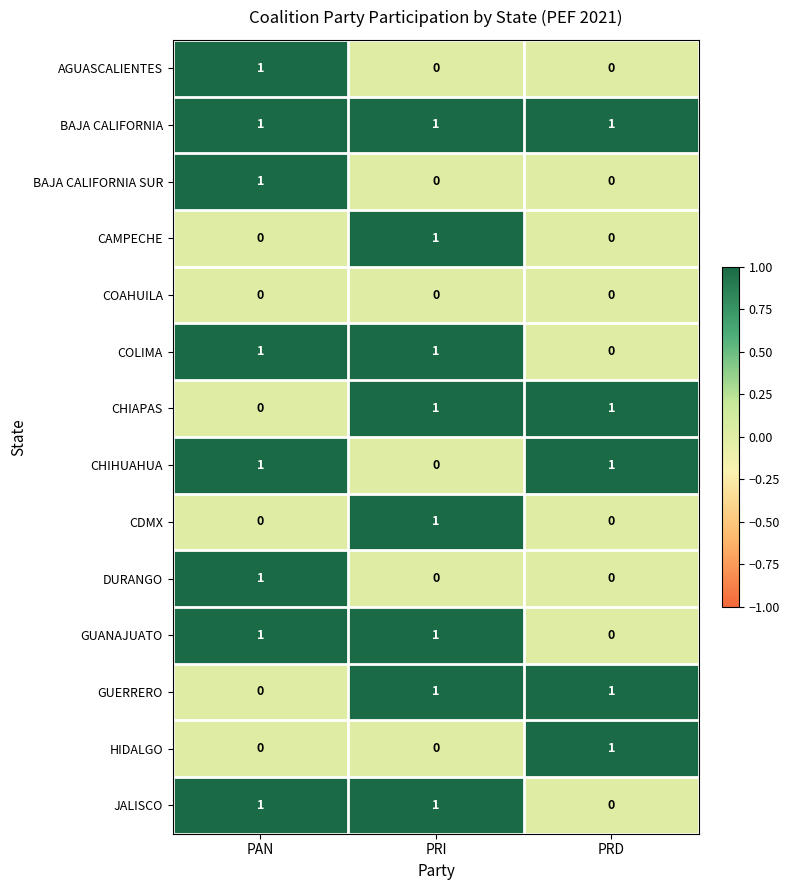

How many GUANAJUATO values are between 0 and 1?

3